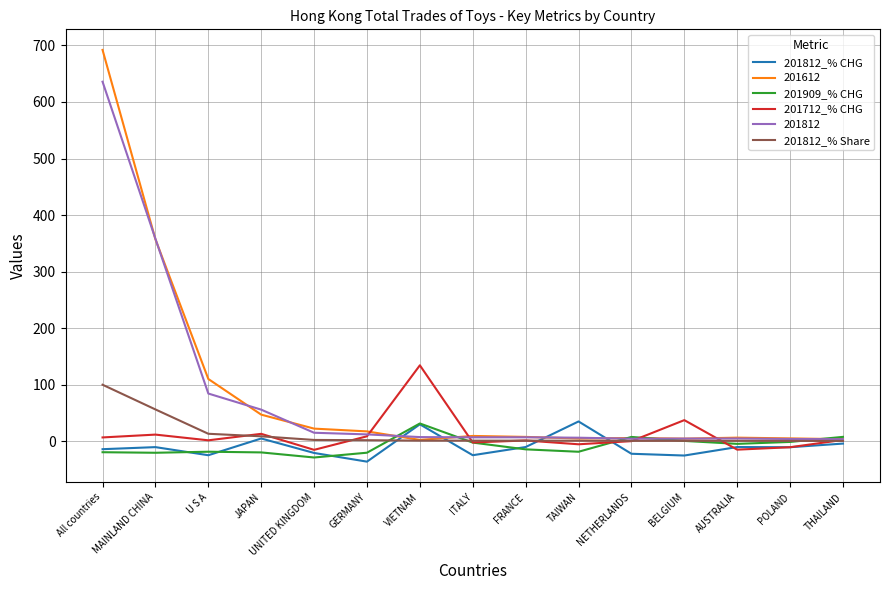

How many values in the 201909_% CHG series are below -14?

8